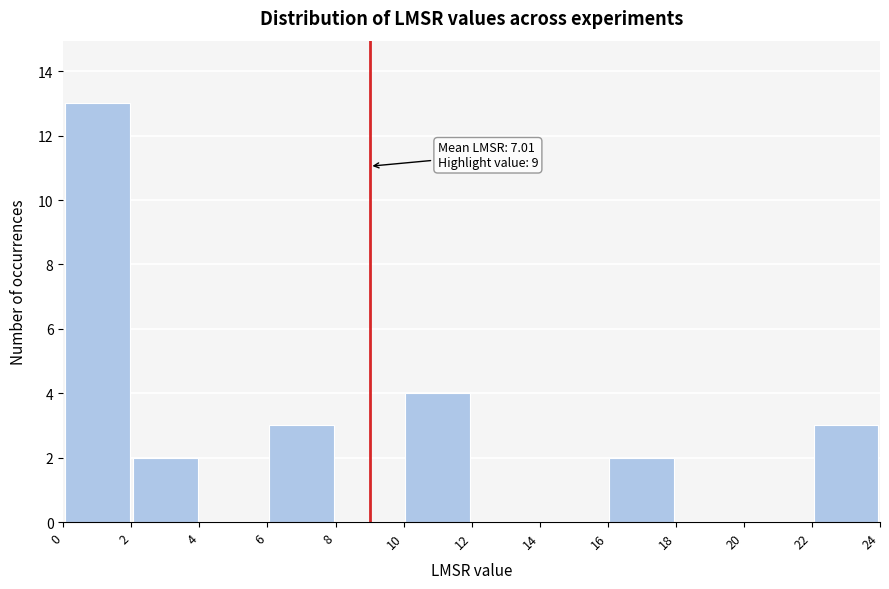

Which range on the x-axis has the tallest bar?

0 to 2